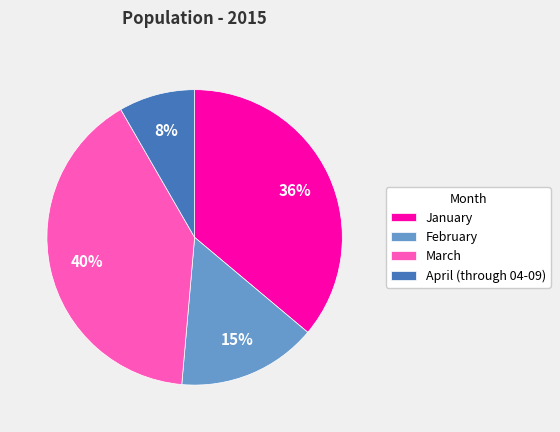

To the nearest percent, what portion does April (through 04-09) represent?

8%